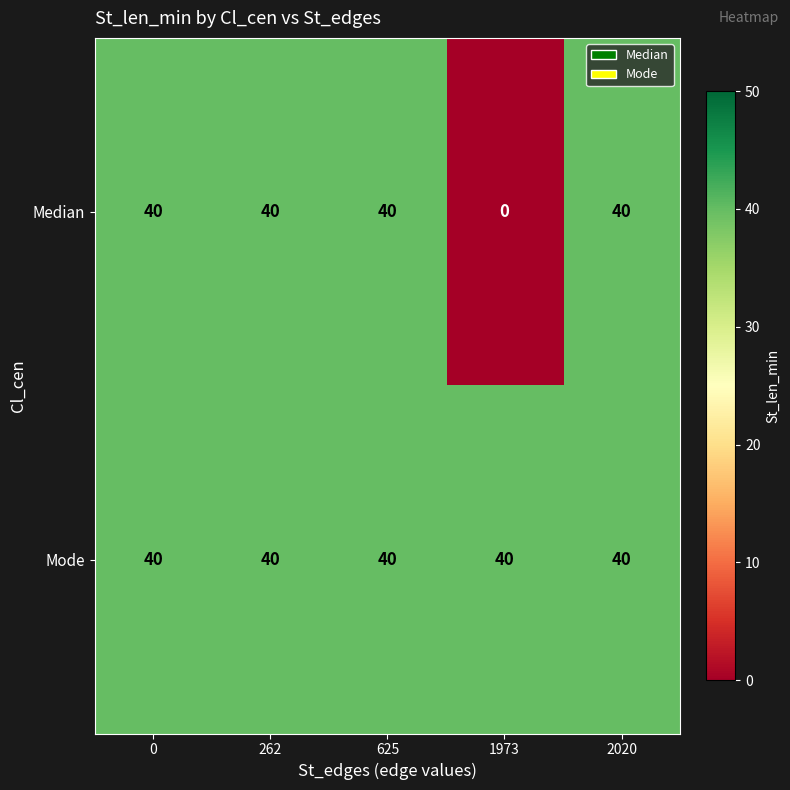

Rank the series by their average value, from highest to lowest.

Mode, Median